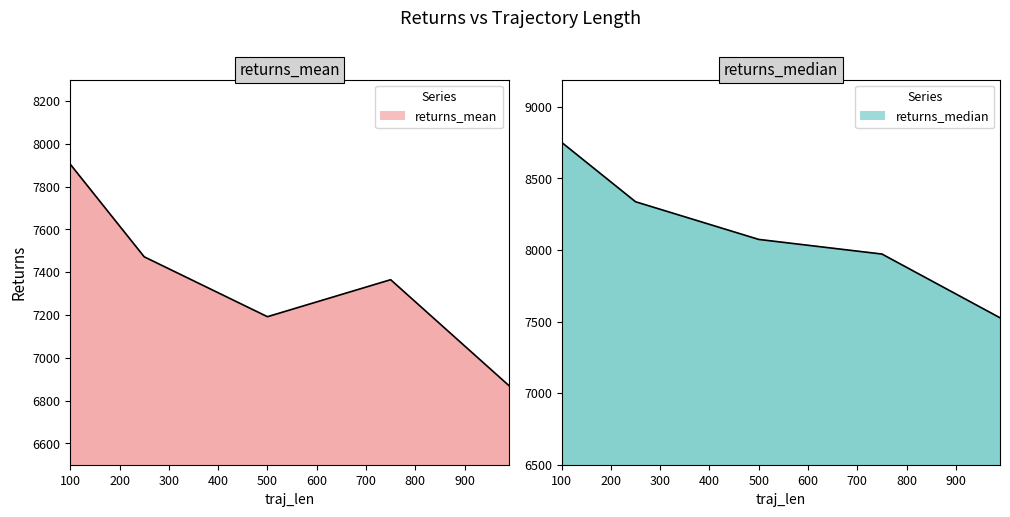

Where does the returns_median series first go above 8074?

100